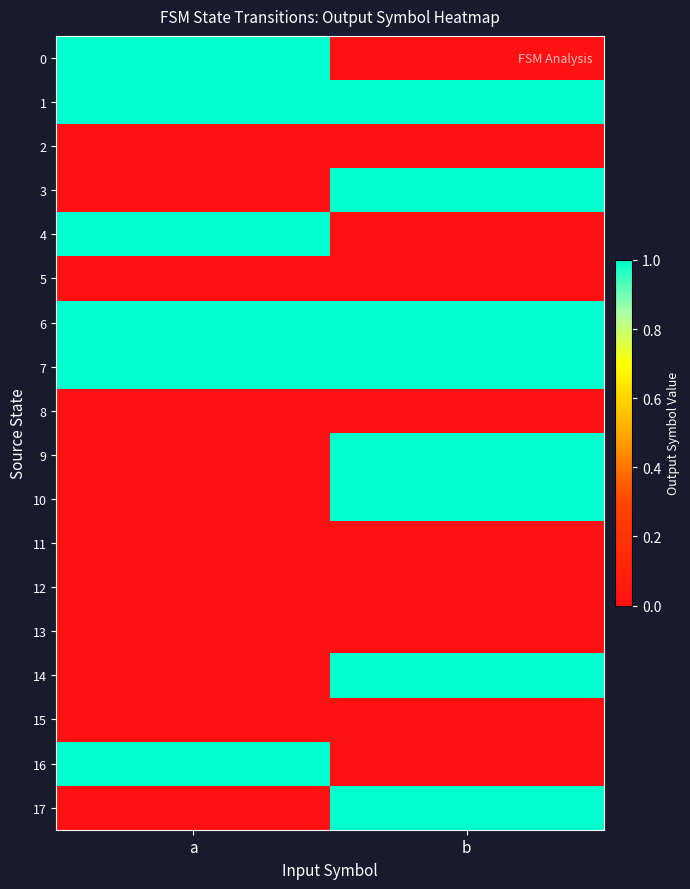

Reading right to left, what are all the values shown in this chart?

0: b=0	a=1
1: b=1	a=1
2: b=0	a=0
3: b=1	a=0
4: b=0	a=1
5: b=0	a=0
6: b=1	a=1
7: b=1	a=1
8: b=0	a=0
9: b=1	a=0
10: b=1	a=0
11: b=0	a=0
12: b=0	a=0
13: b=0	a=0
14: b=1	a=0
15: b=0	a=0
16: b=0	a=1
17: b=1	a=0